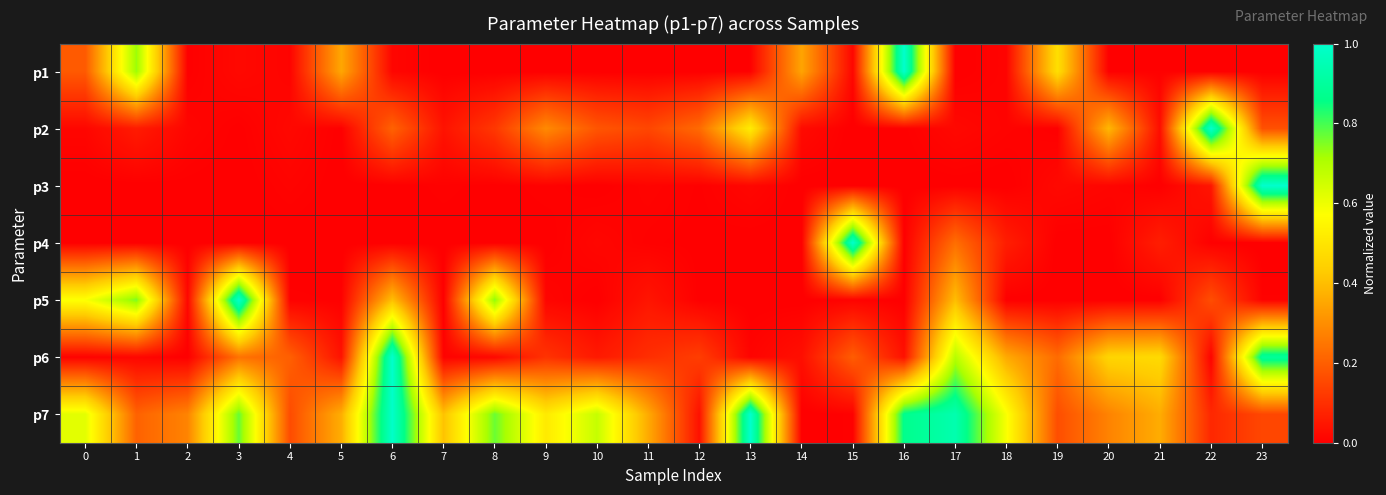

Reading right to left, extract all data points from this chart.

p1: 23=0.0	22=0.0	21=0.0	20=0.0	19=0.5	18=0.0	17=0.0	16=1.0	15=0.0	14=0.3	13=0.0	12=0.0	11=0.0	10=0.0	9=0.0	8=0.0	7=0.0	6=0.0	5=0.4	4=0.0	3=0.0	2=0.0	1=0.7	0=0.2
p2: 23=0.2	22=1.0	21=0.0	20=0.4	19=0.0	18=0.0	17=0.0	16=0.0	15=0.0	14=0.0	13=0.5	12=0.2	11=0.1	10=0.2	9=0.3	8=0.1	7=0.0	6=0.2	5=0.0	4=0.0	3=0.0	2=0.0	1=0.1	0=0.0
p3: 23=1.0	22=0.0	21=0.0	20=0.0	19=0.0	18=0.0	17=0.0	16=0.0	15=0.0	14=0.0	13=0.0	12=0.0	11=0.0	10=0.0	9=0.0	8=0.0	7=0.0	6=0.0	5=0.0	4=0.0	3=0.0	2=0.0	1=0.0	0=0.0
p4: 23=0.0	22=0.0	21=0.1	20=0.0	19=0.0	18=0.1	17=0.2	16=0.0	15=1.0	14=0.0	13=0.0	12=0.0	11=0.0	10=0.0	9=0.0	8=0.0	7=0.0	6=0.0	5=0.0	4=0.0	3=0.0	2=0.0	1=0.0	0=0.0
p5: 23=0.0	22=0.2	21=0.0	20=0.0	19=0.0	18=0.0	17=0.4	16=0.0	15=0.0	14=0.0	13=0.0	12=0.0	11=0.0	10=0.0	9=0.0	8=0.7	7=0.0	6=0.4	5=0.0	4=0.0	3=1.0	2=0.0	1=0.8	0=0.6
p6: 23=0.9	22=0.0	21=0.5	20=0.5	19=0.2	18=0.4	17=0.7	16=0.0	15=0.2	14=0.0	13=0.0	12=0.1	11=0.1	10=0.1	9=0.1	8=0.0	7=0.0	6=1.0	5=0.0	4=0.2	3=0.2	2=0.0	1=0.0	0=0.0
p7: 23=0.1	22=0.1	21=0.4	20=0.3	19=0.2	18=0.6	17=0.9	16=0.9	15=0.0	14=0.0	13=1.0	12=0.0	11=0.4	10=0.7	9=0.5	8=0.8	7=0.4	6=1.0	5=0.4	4=0.2	3=0.8	2=0.3	1=0.2	0=0.6